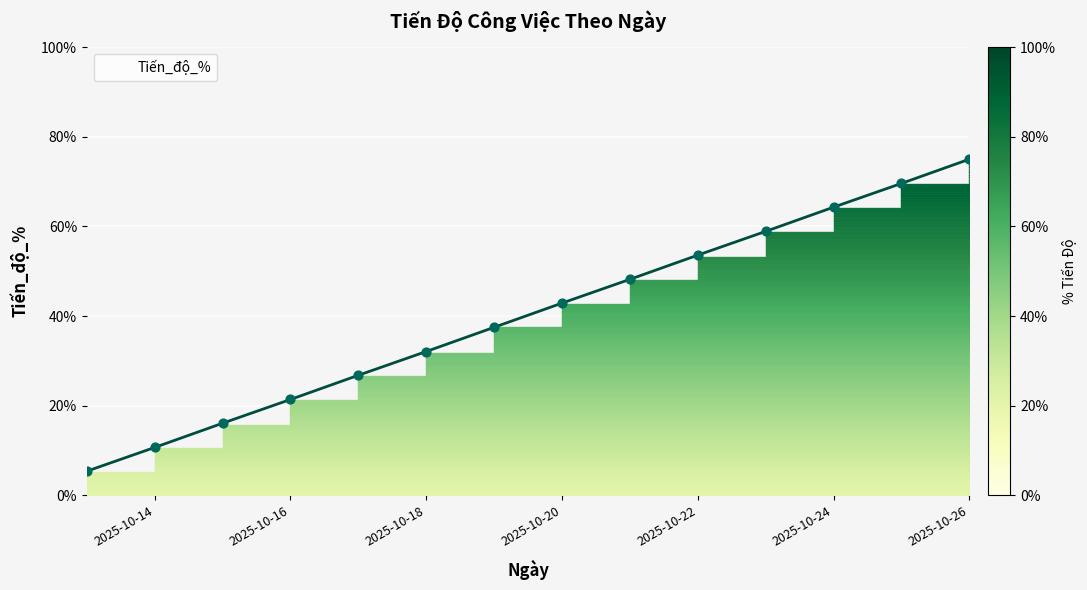

What is the difference between the maximum and minimum values?

69.6